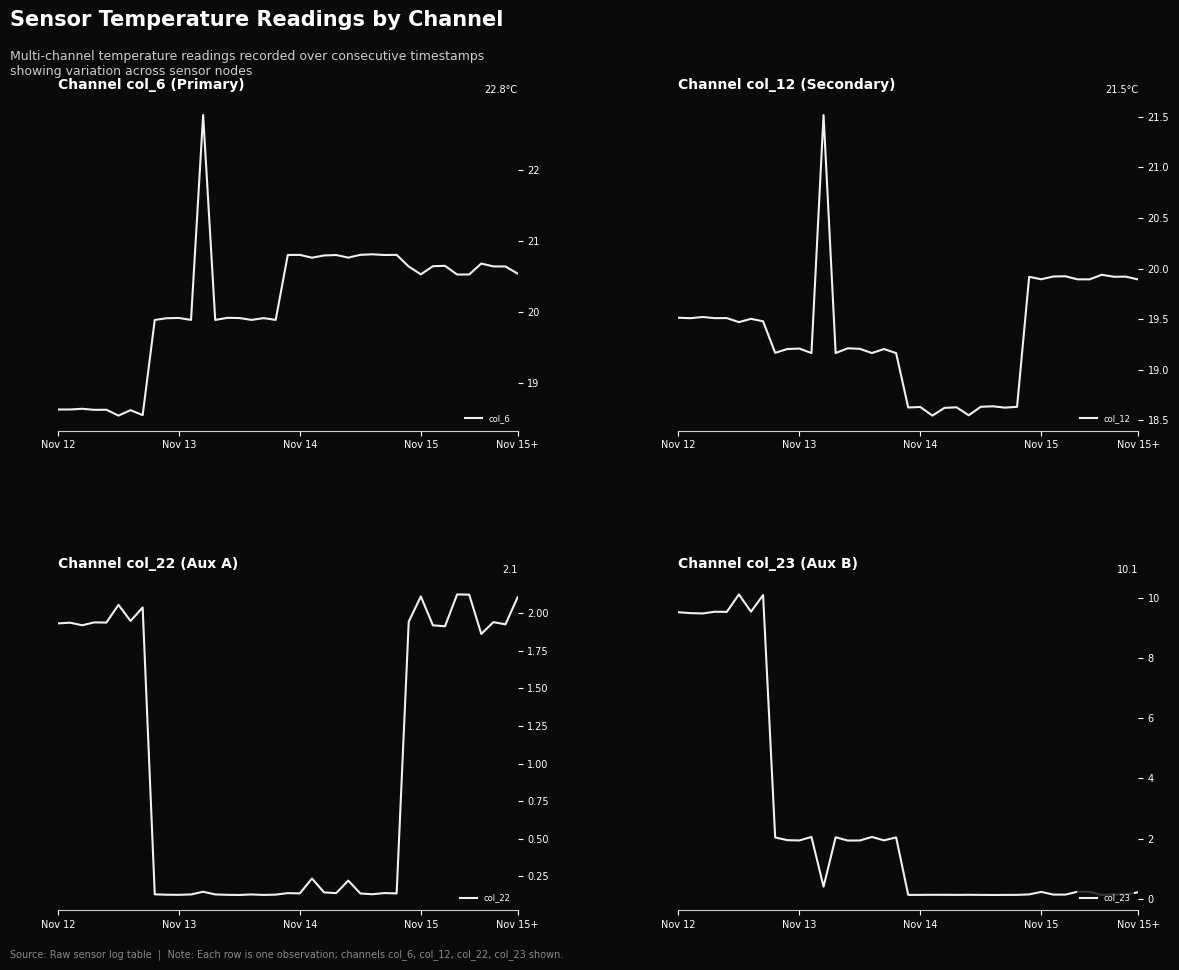

True or false: col_6 has a value of 8.9 at Nov 14.

False